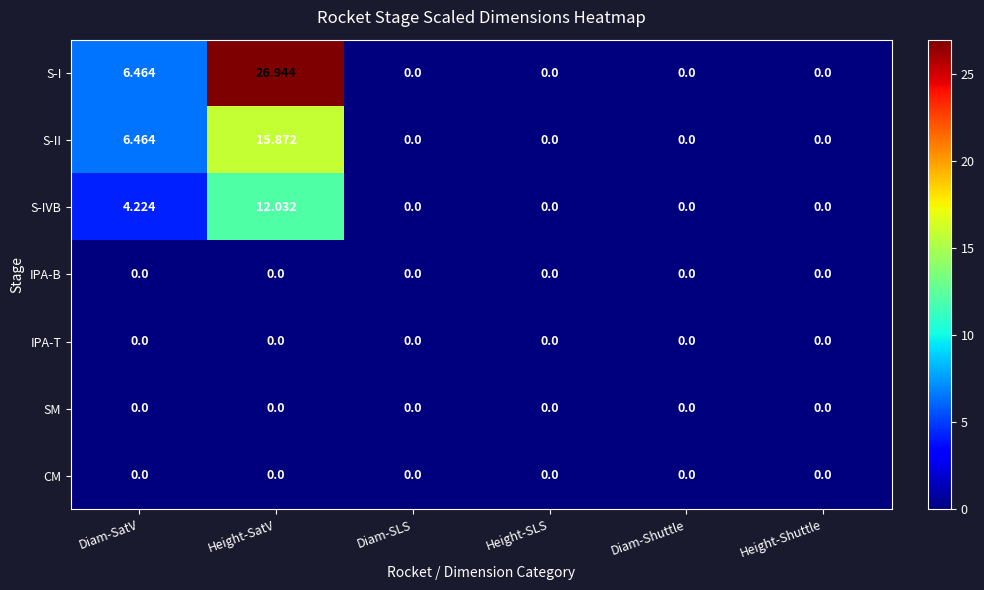

Which series has the largest range (max minus min)?

S-I